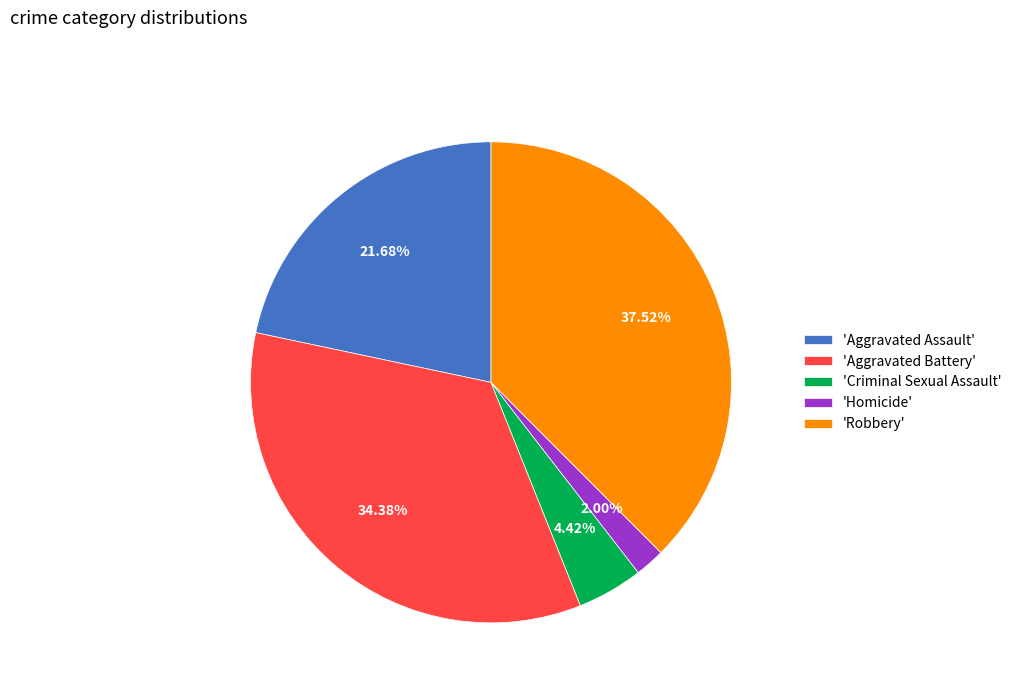

Rank the categories by value from highest to lowest.

'Robbery', 'Aggravated Battery', 'Aggravated Assault', 'Criminal Sexual Assault', 'Homicide'